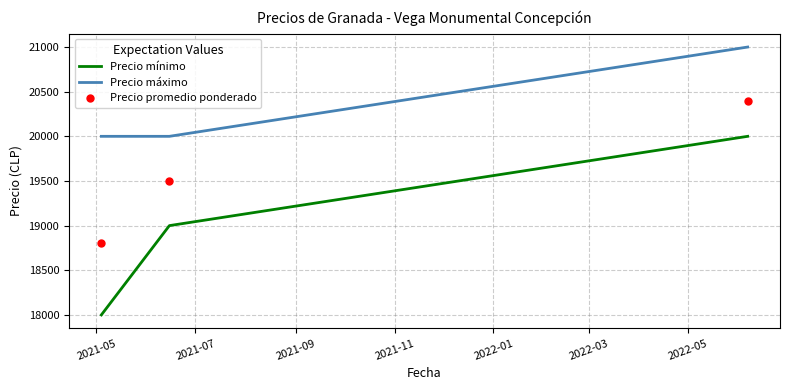

What are all the series names shown in the legend?

Precio mínimo, Precio máximo, Precio promedio ponderado